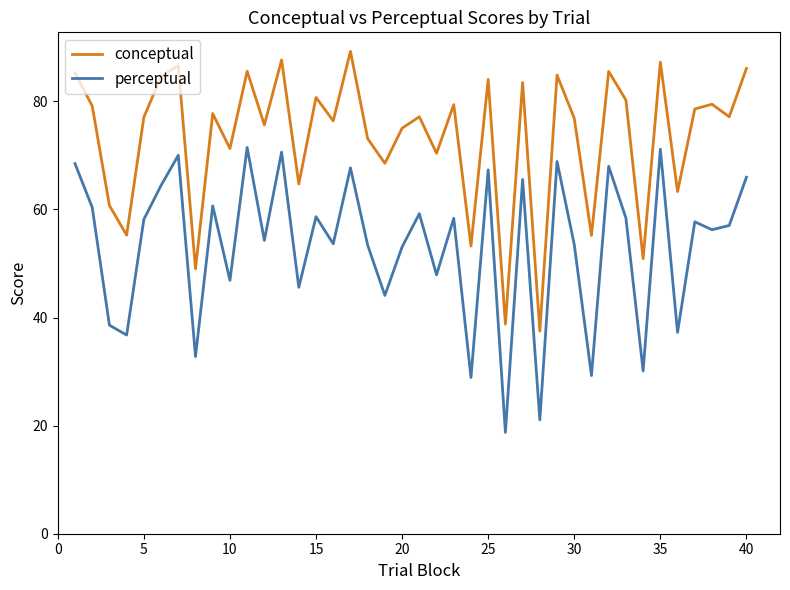

What is the minimum value shown in the chart?

18.8